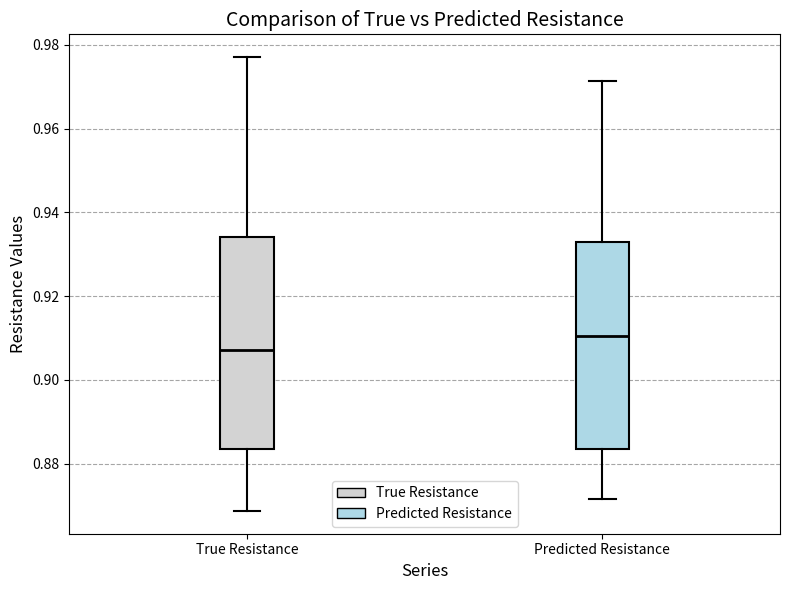

Where is the upper edge of the box for Predicted Resistance on the y-axis? The values are not printed on the chart, so give them approximately, as read against the axis.

0.932